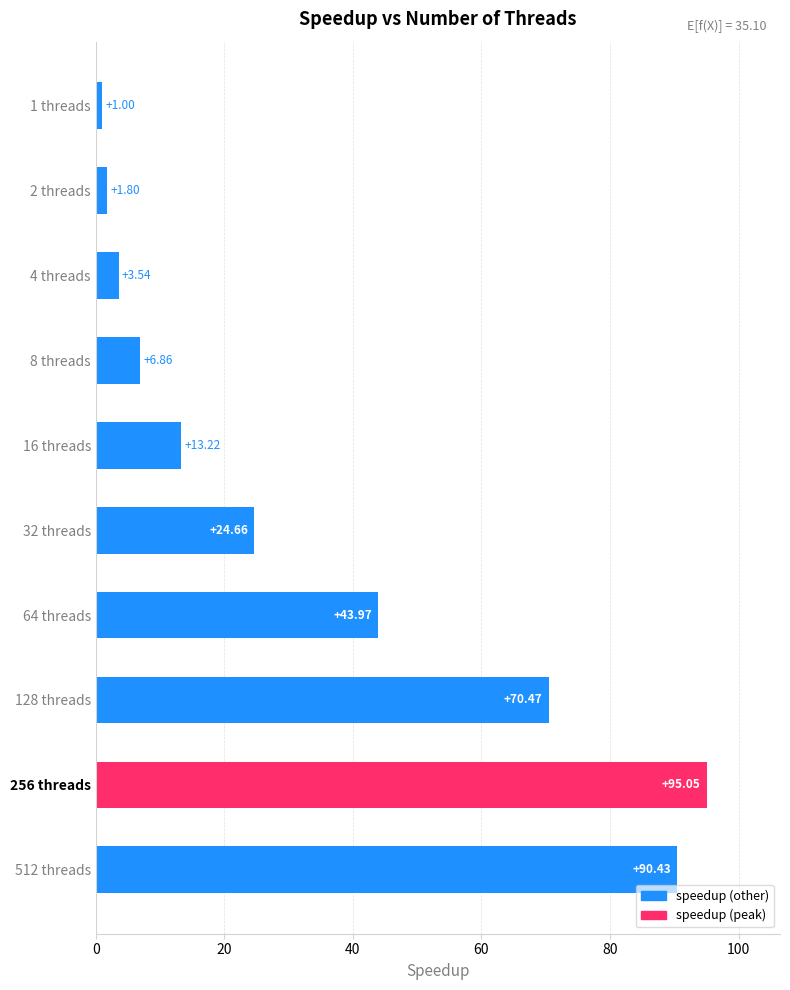

What is the sum of all values?

351.0